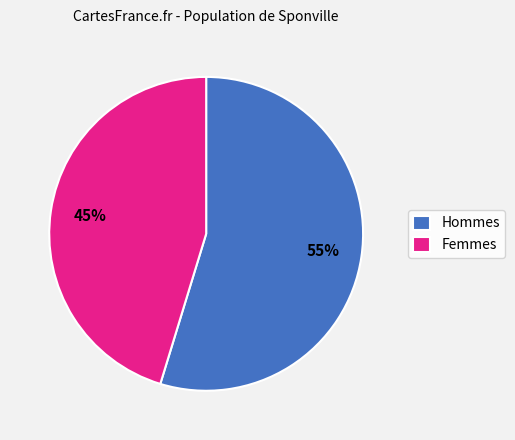

Is the sum of Femmes and Hommes greater than half?

Yes